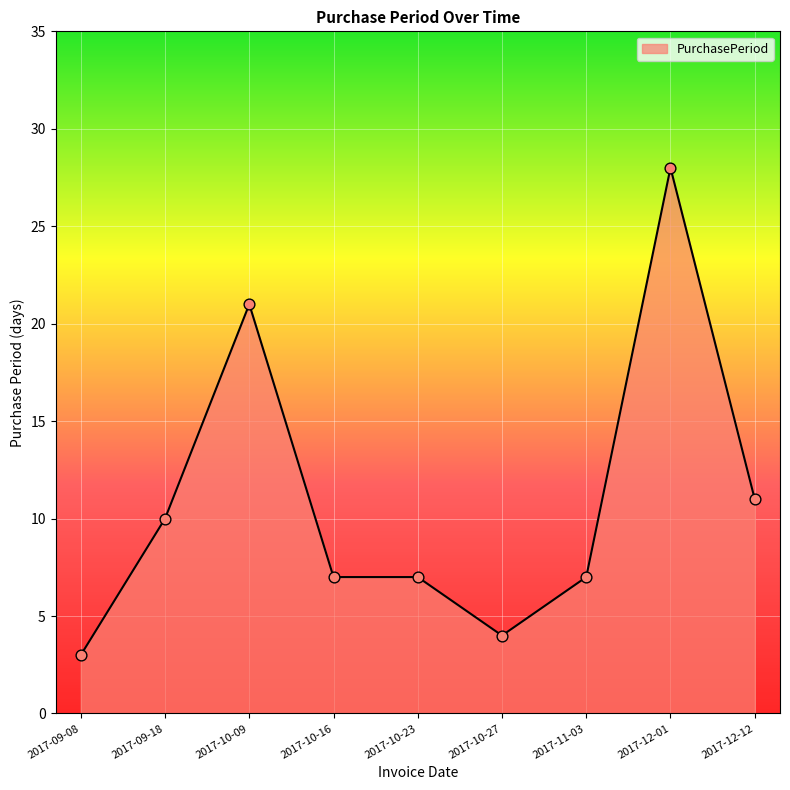

Which has a higher value, 2017-09-18 or 2017-10-09?

2017-10-09